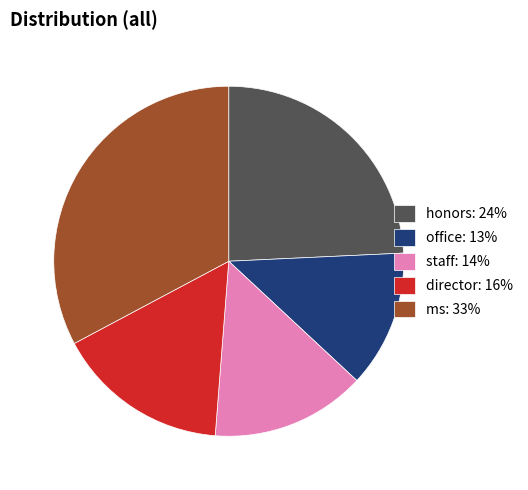

How many slices are in this pie chart?

5